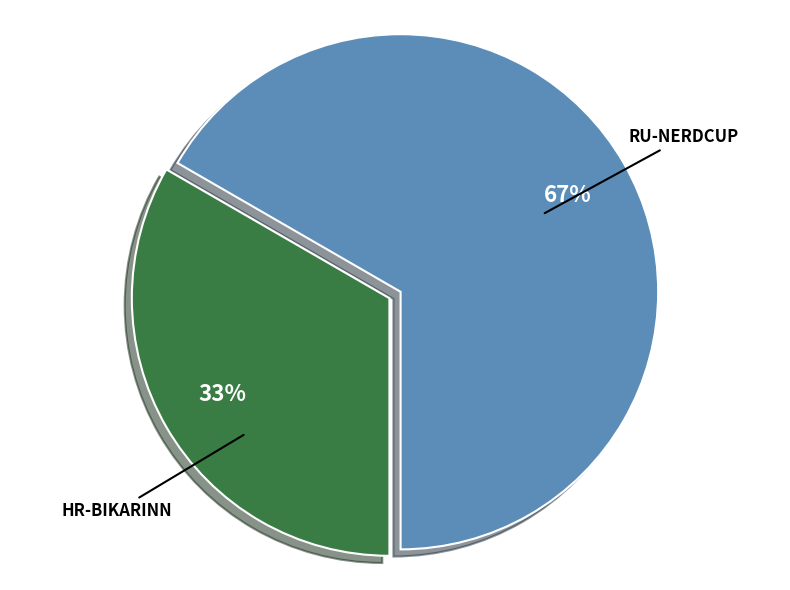

Is there any slice that represents more than half of the pie?

Yes